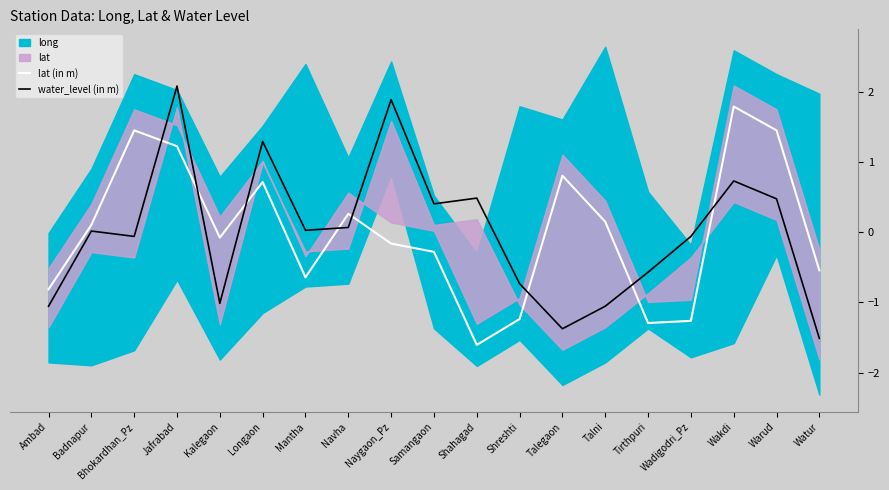

What is the difference between the highest and lowest values at Watur?

1.0